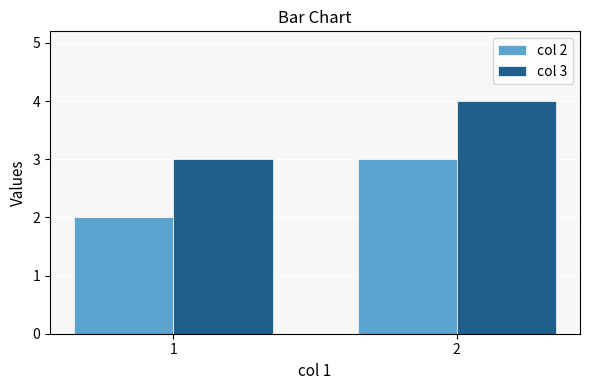

At which category is the sum across all series the highest?

2